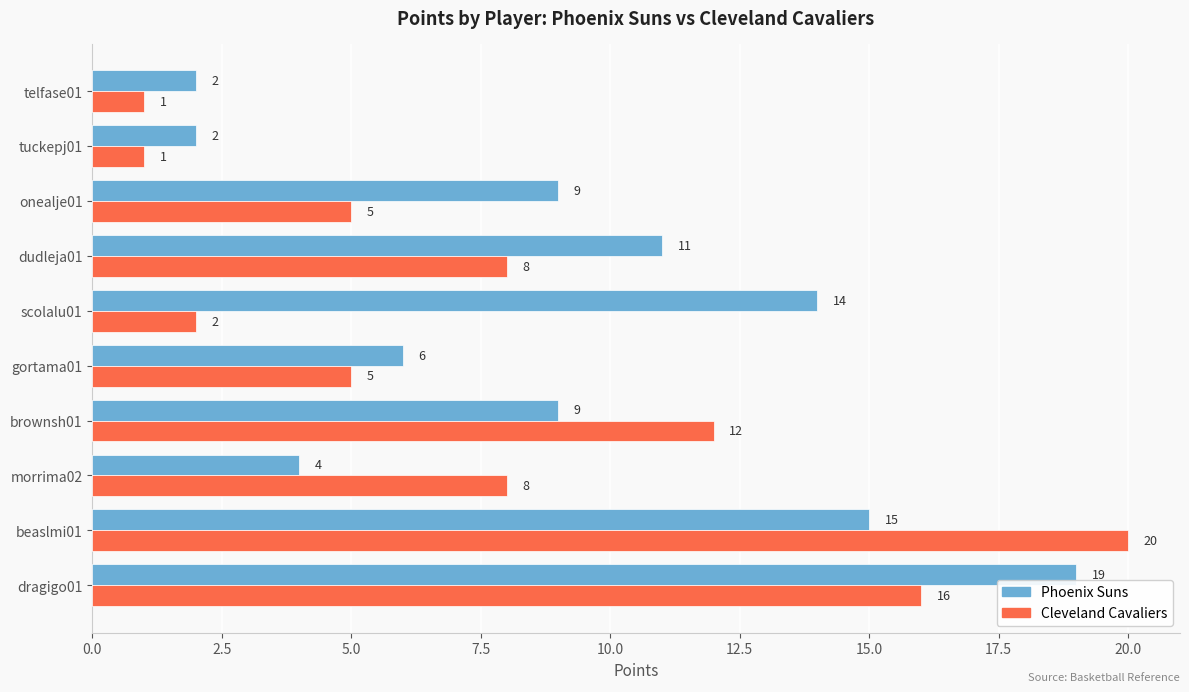

Which series has the largest total across all categories?

Phoenix Suns